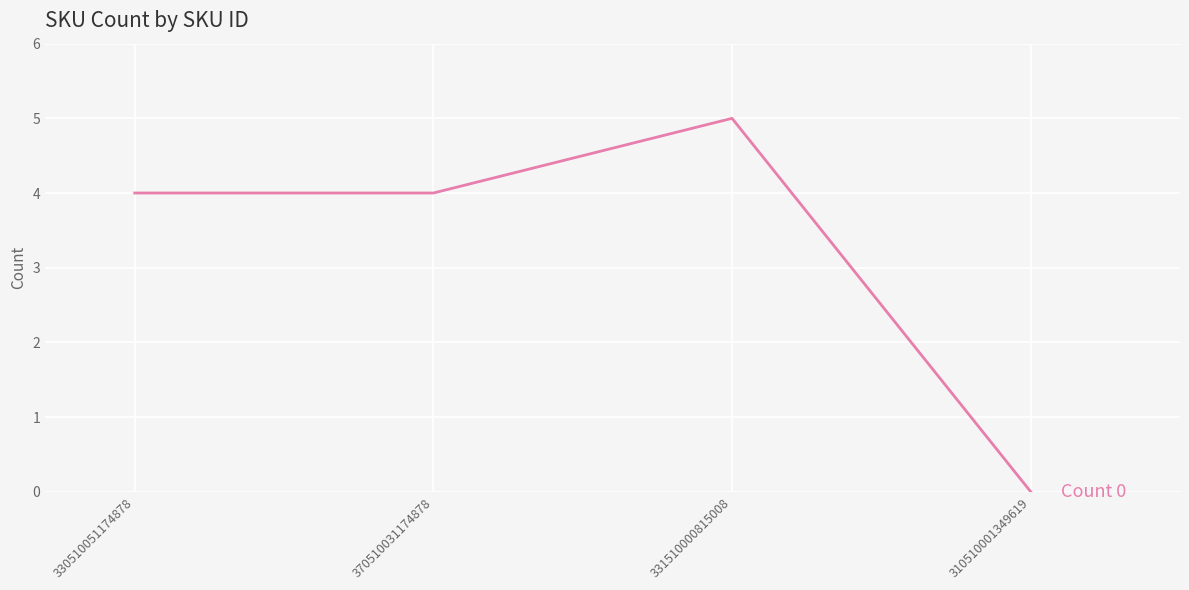

True or false: the data has more than 1 interior local peaks.

False